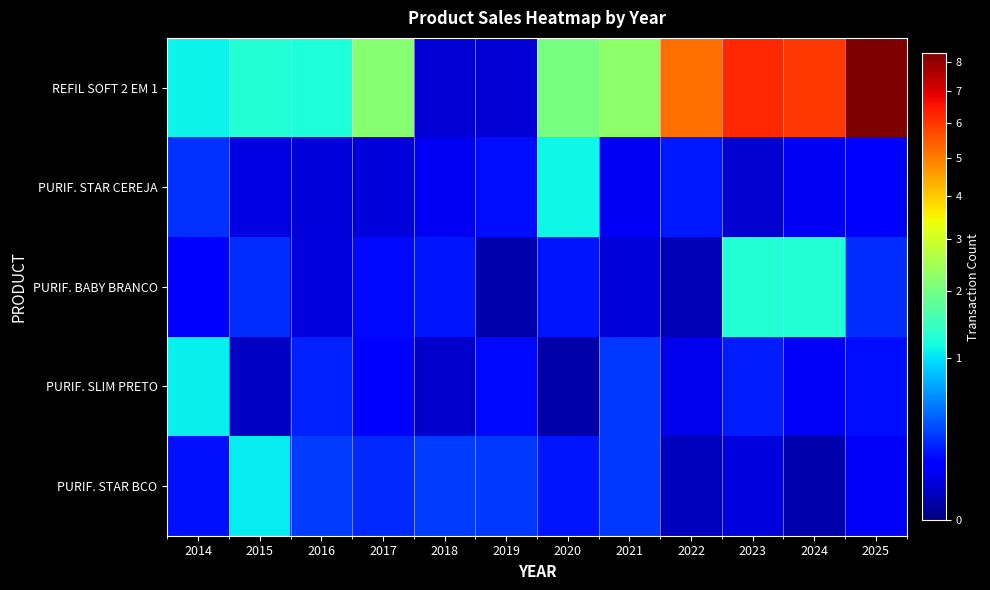

Which series has the largest total across all categories?

REFIL SOFT 2 EM 1